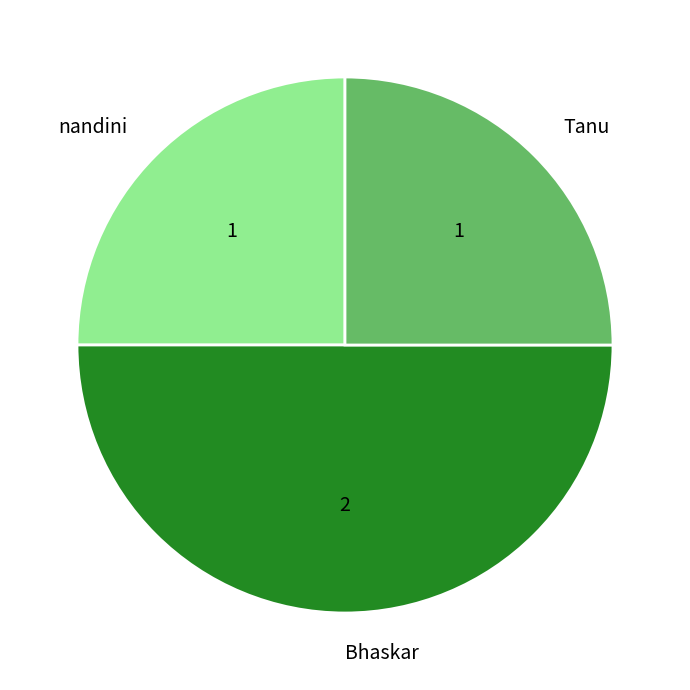

Combined, do nandini and Bhaskar account for over 50%?

Yes